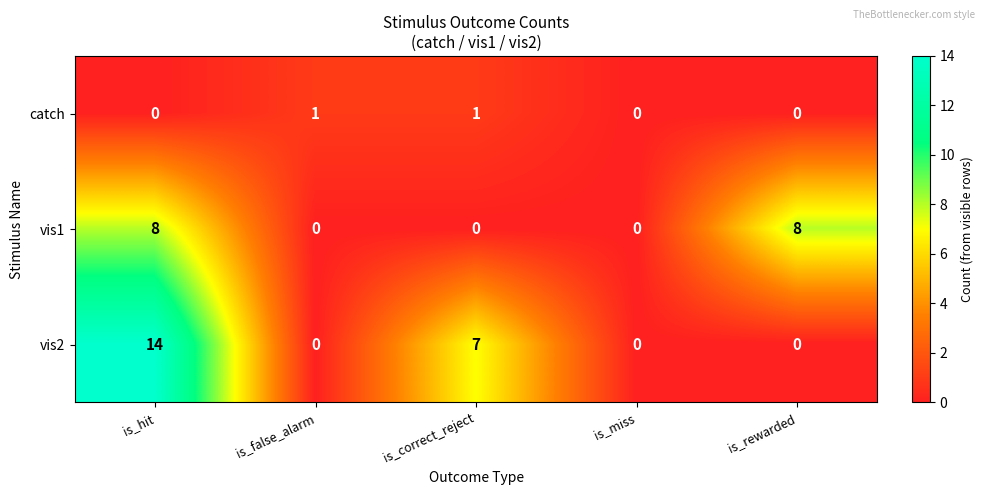

List the series in order of their overall mean, highest first.

vis2, vis1, catch